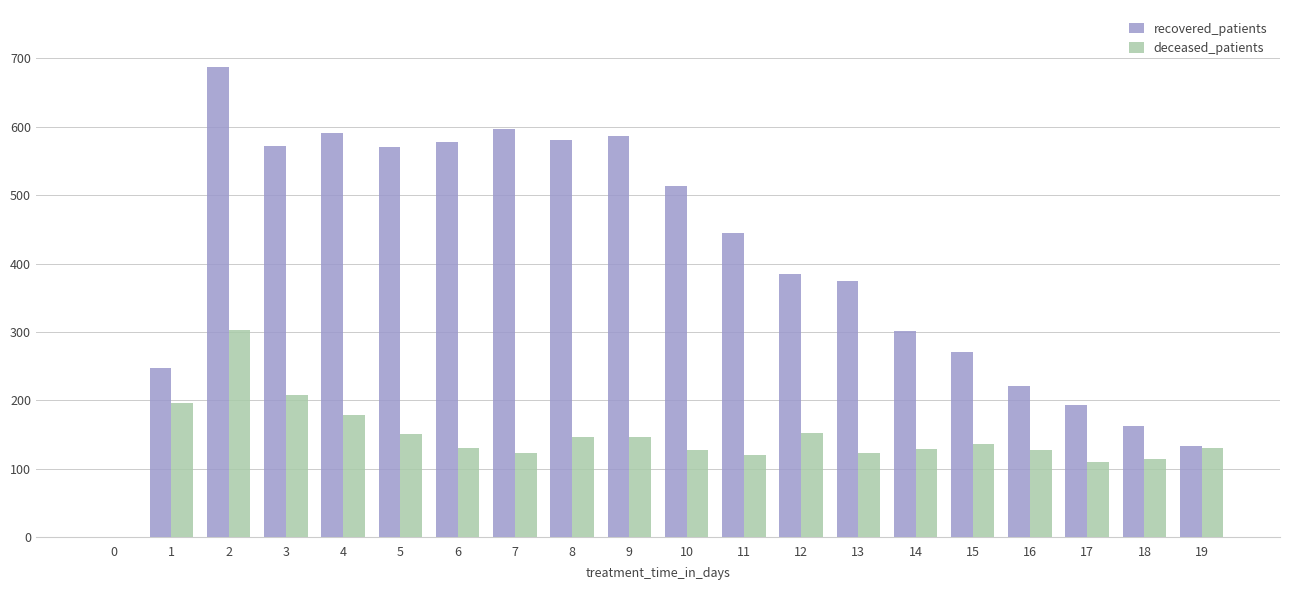

What is the greatest value displayed?

688